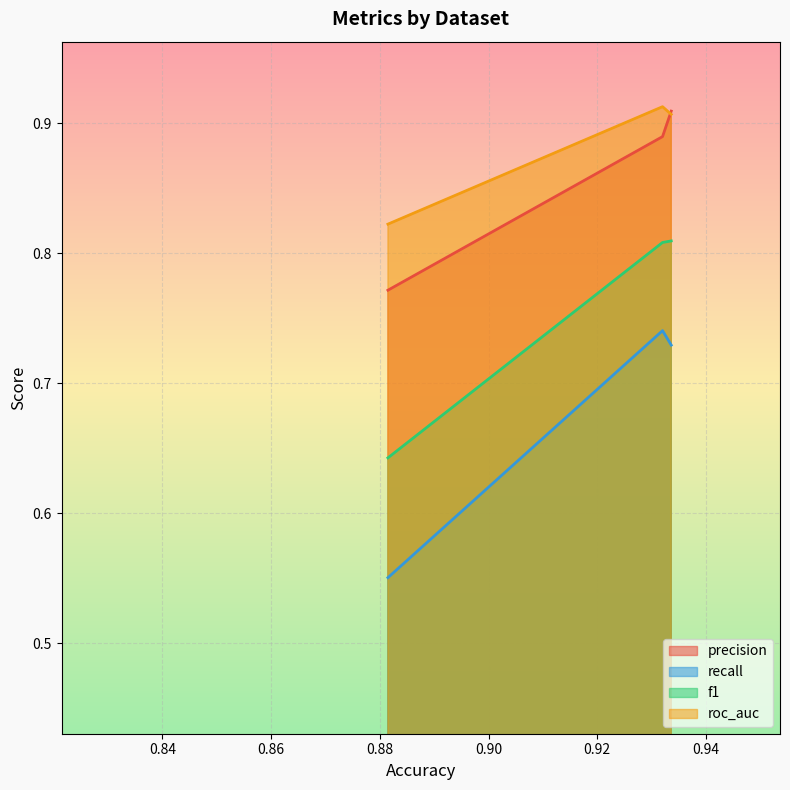

What is the total value across all series at set2?

3.4